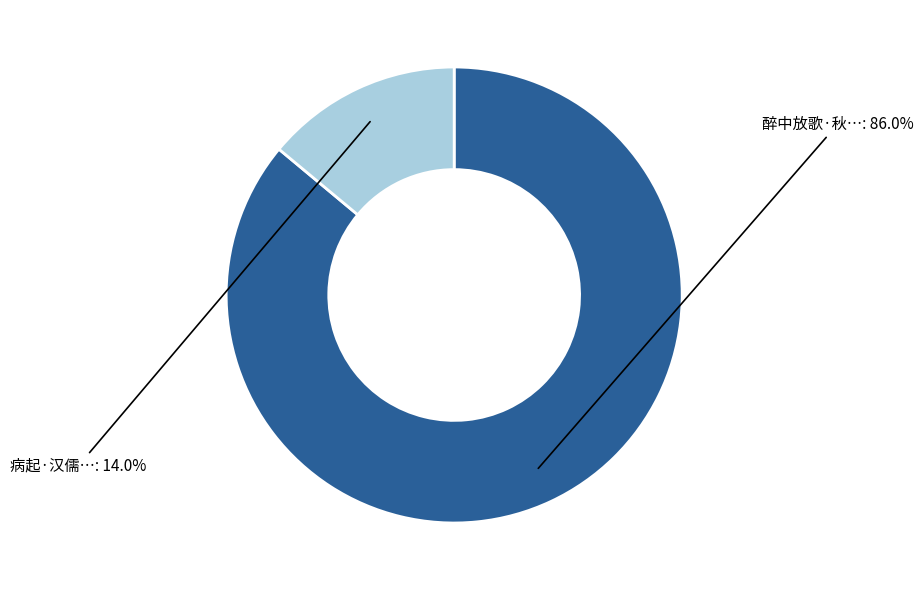

Does any single category account for the majority?

Yes